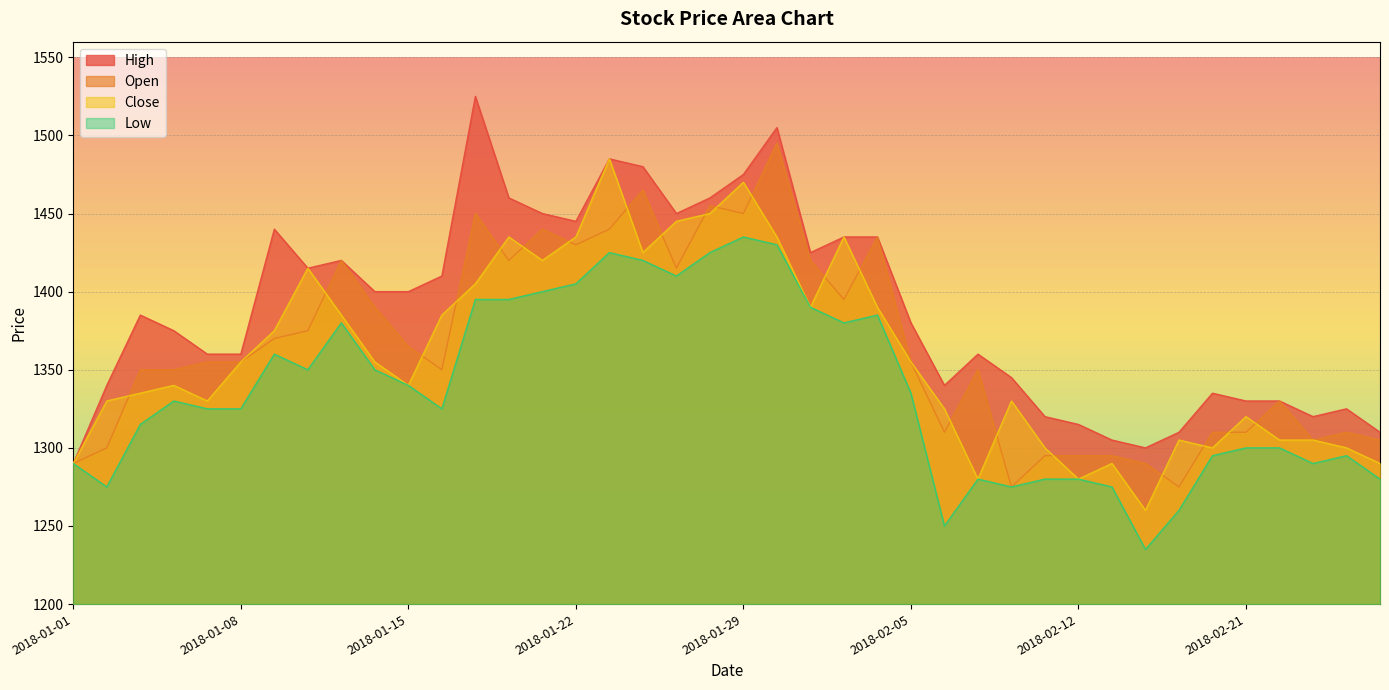

Between 2018-01-10 and 2018-01-31, which series saw the biggest shift?

Open